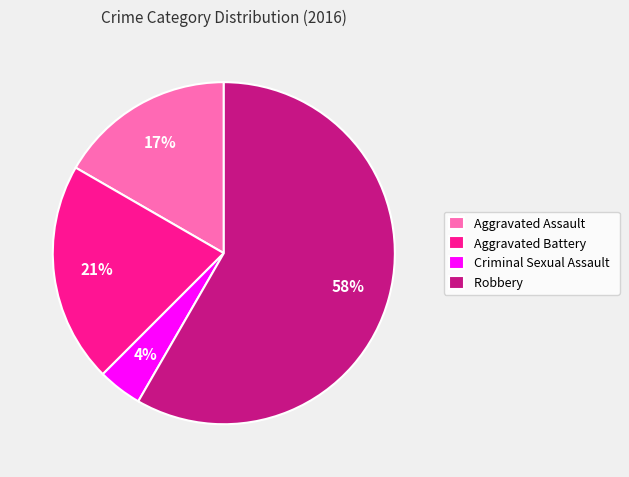

Which slice represents more than half of the pie?

Robbery